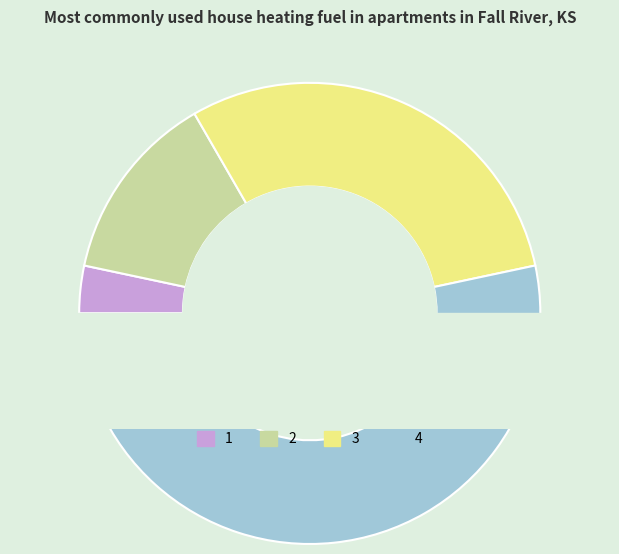

What is the total percentage of 1 and 3?

33.3%